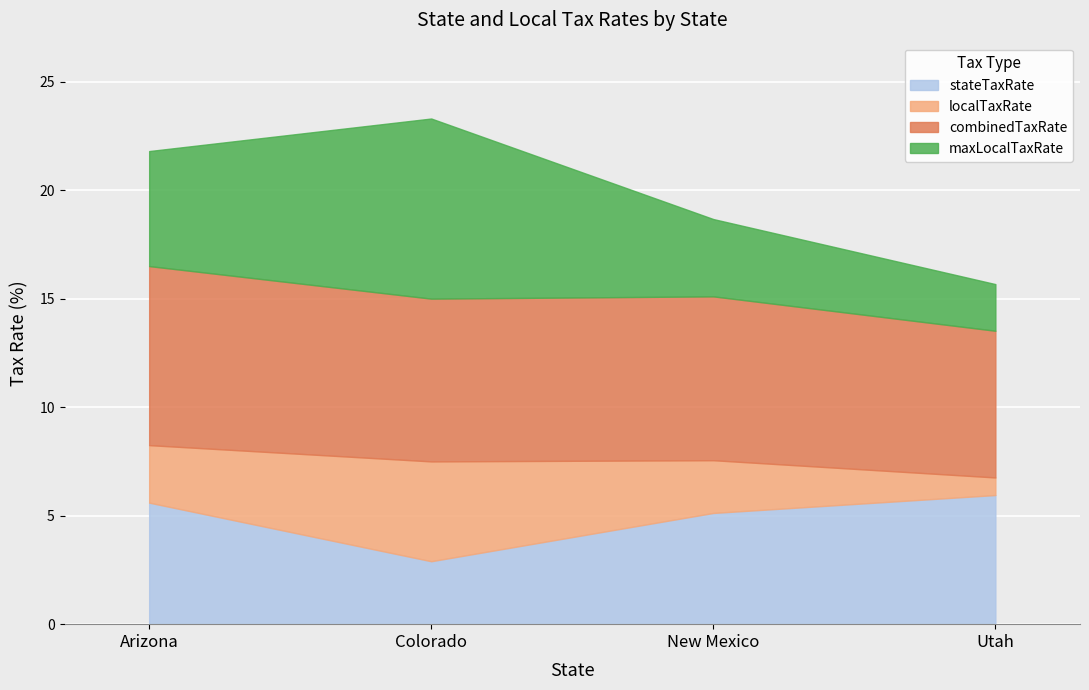

Reading left to right, what are all the values shown in this chart?

stateTaxRate: Arizona=5.6	Colorado=2.9	New Mexico=5.1	Utah=6.0
localTaxRate: Arizona=2.6	Colorado=4.6	New Mexico=2.4	Utah=0.8
combinedTaxRate: Arizona=8.2	Colorado=7.5	New Mexico=7.5	Utah=6.8
maxLocalTaxRate: Arizona=5.3	Colorado=8.3	New Mexico=3.6	Utah=2.1